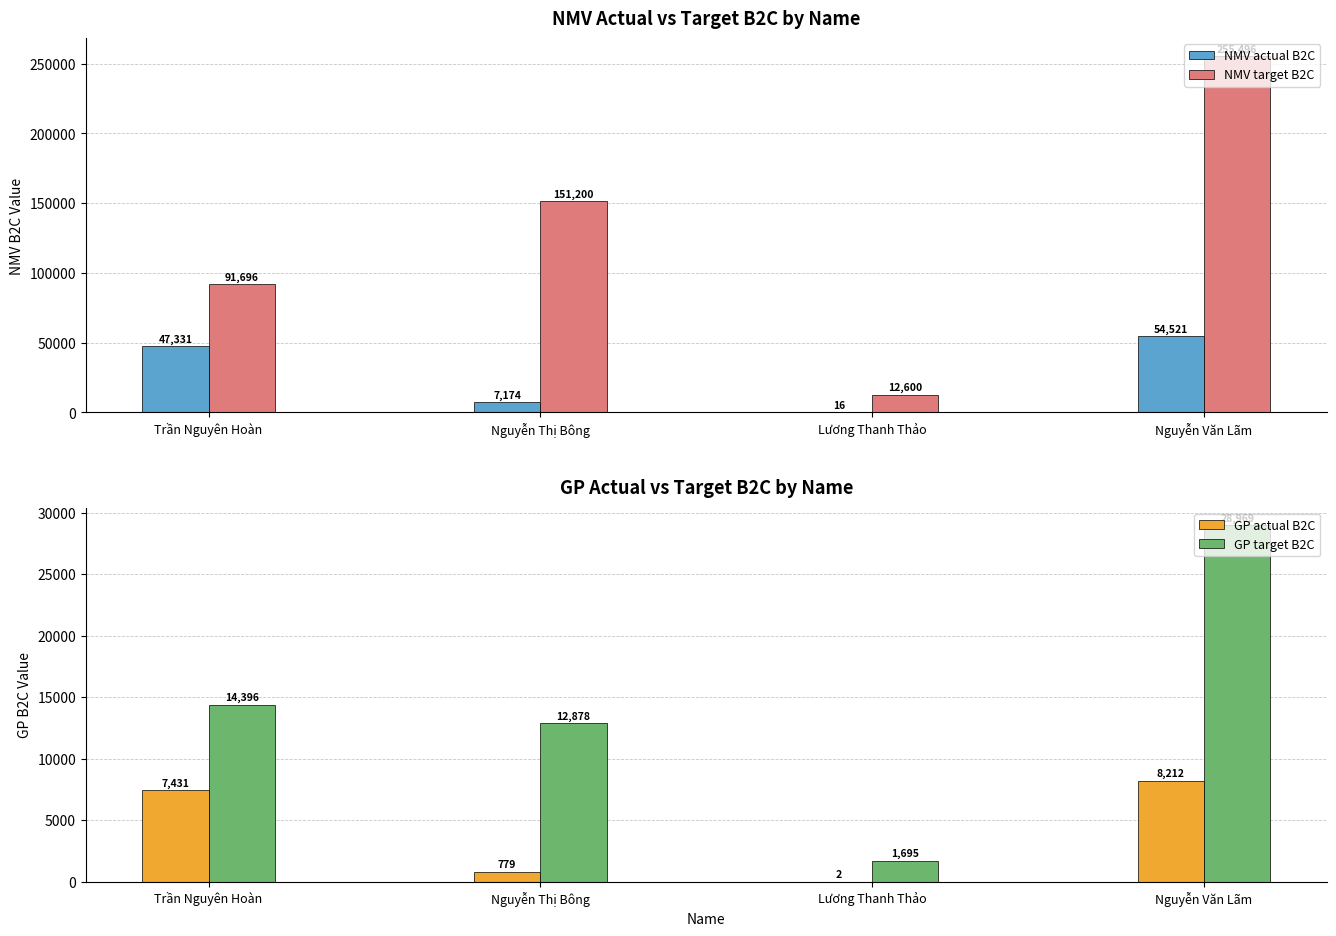

What is the smallest value displayed?

2.2